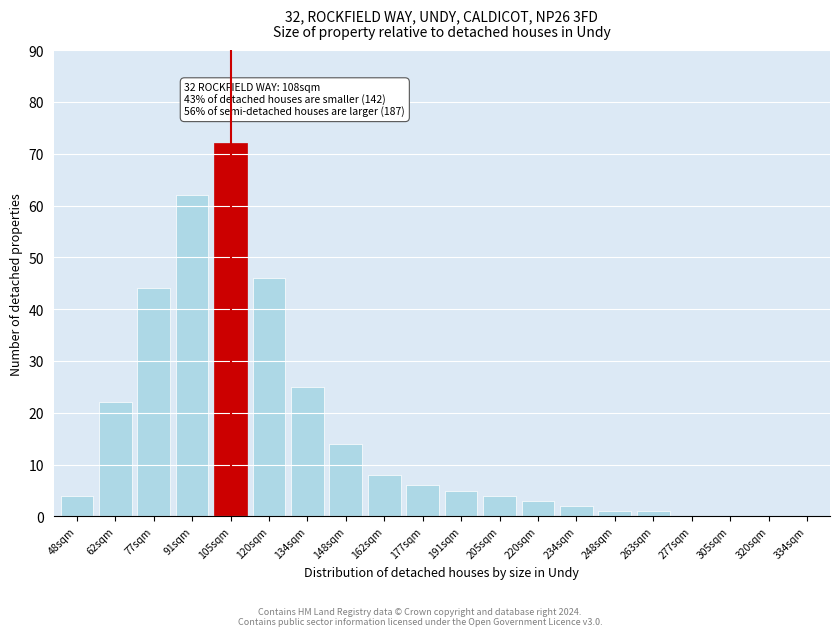

Reading right to left, list all the values displayed in this chart.

334sqm=0	320sqm=0	305sqm=0	277sqm=0	263sqm=1	248sqm=1	234sqm=2	220sqm=3	205sqm=4	191sqm=5	177sqm=6	162sqm=8	148sqm=14	134sqm=25	120sqm=46	105sqm=72	91sqm=62	77sqm=44	62sqm=22	48sqm=4